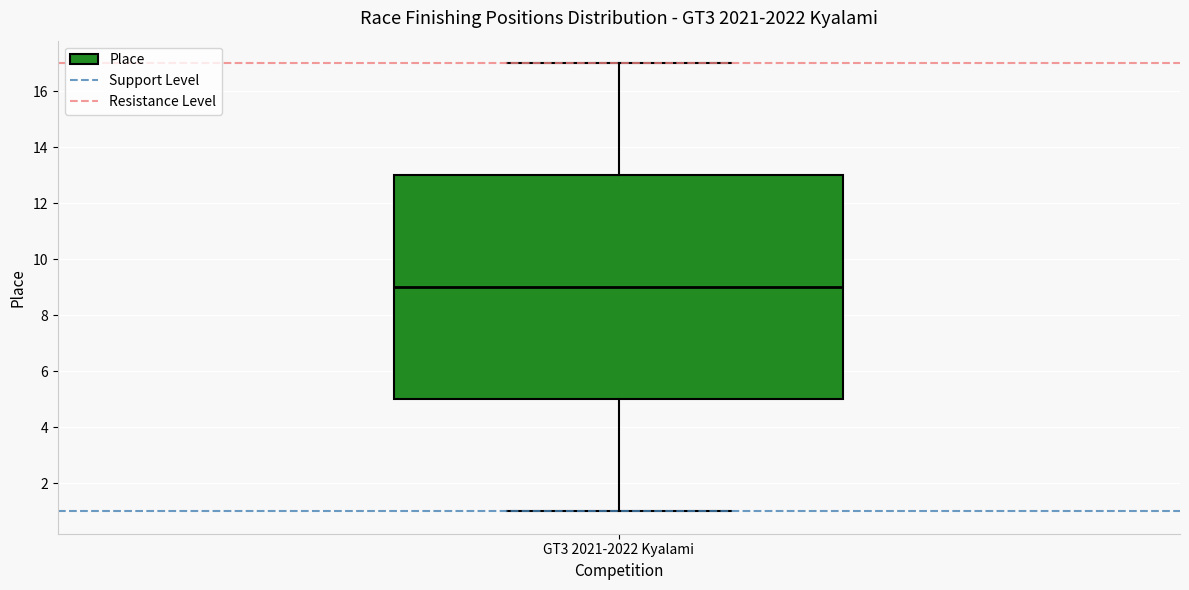

Where is the upper edge of the box for GT3 2021-2022 Kyalami on the y-axis? The values are not printed on the chart, so give them approximately, as read against the axis.

13